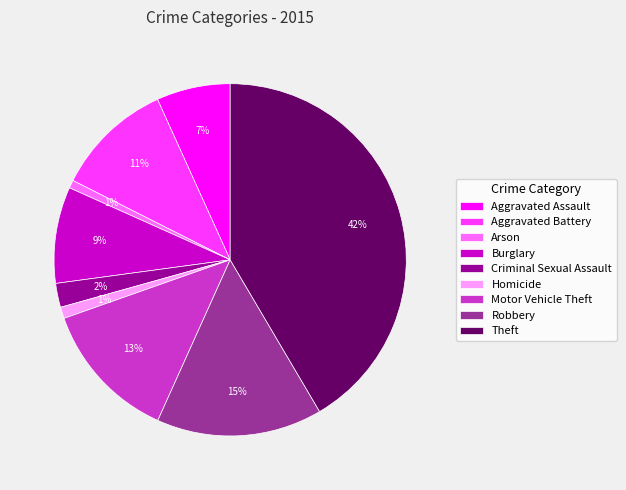

Do Arson and Robbery together represent more than half of the pie?

No